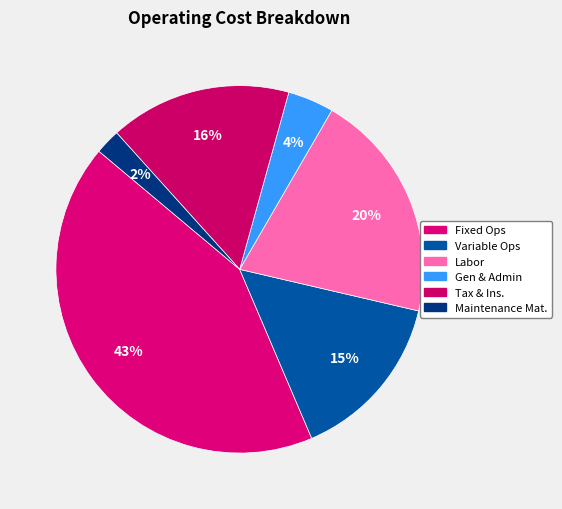

Count the number of slices in the pie.

6